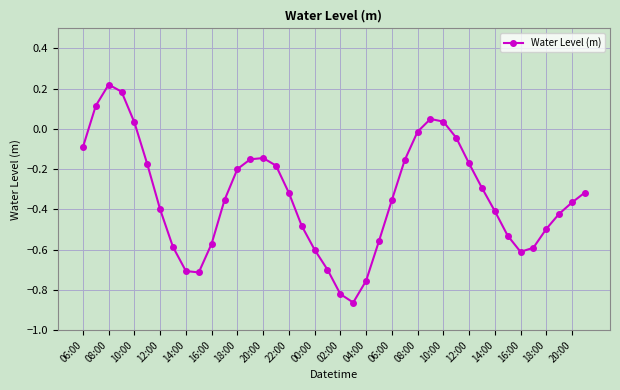

Count the number of data series in this chart.

1